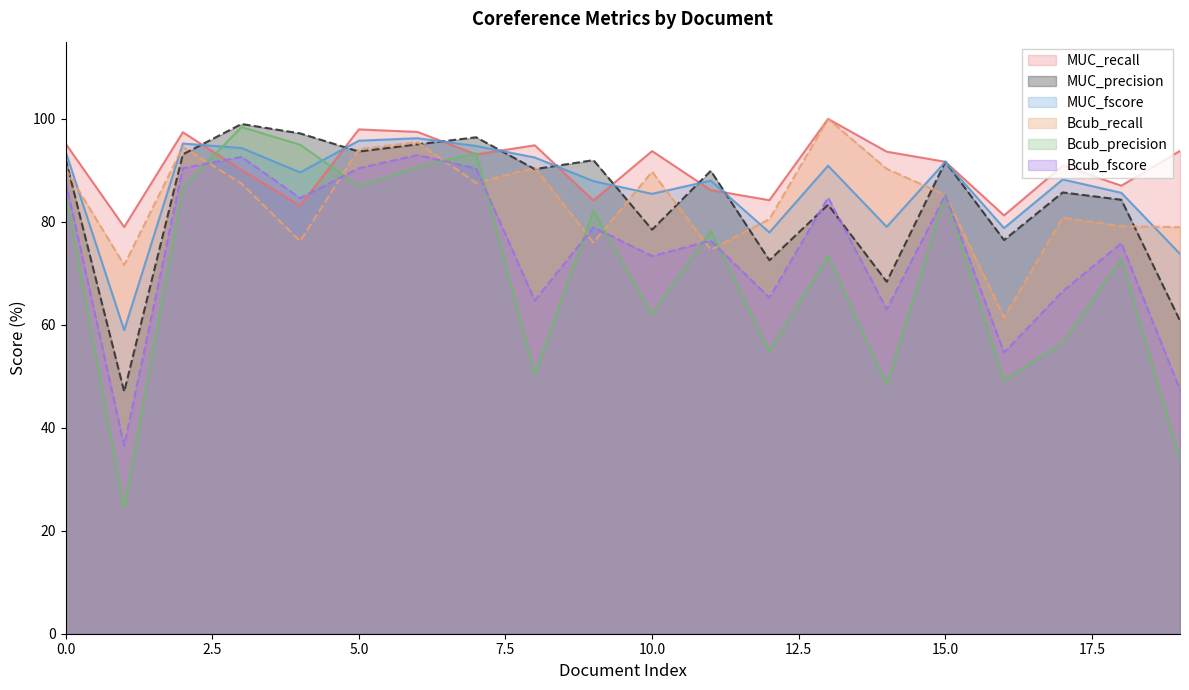

What is the sum of the Bcub_precision values at 4 and 13?

168.5